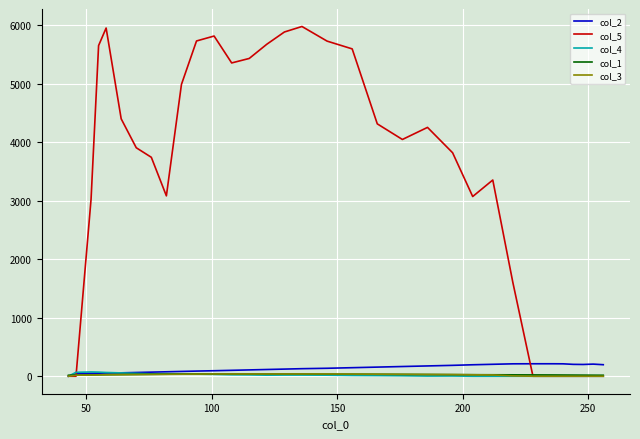

What is the maximum value shown in the chart?

5975.4